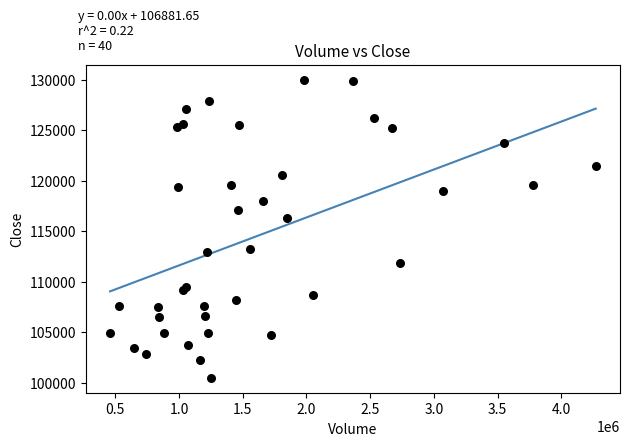

What Y value in the scatter plot is closest to 115250?

116300